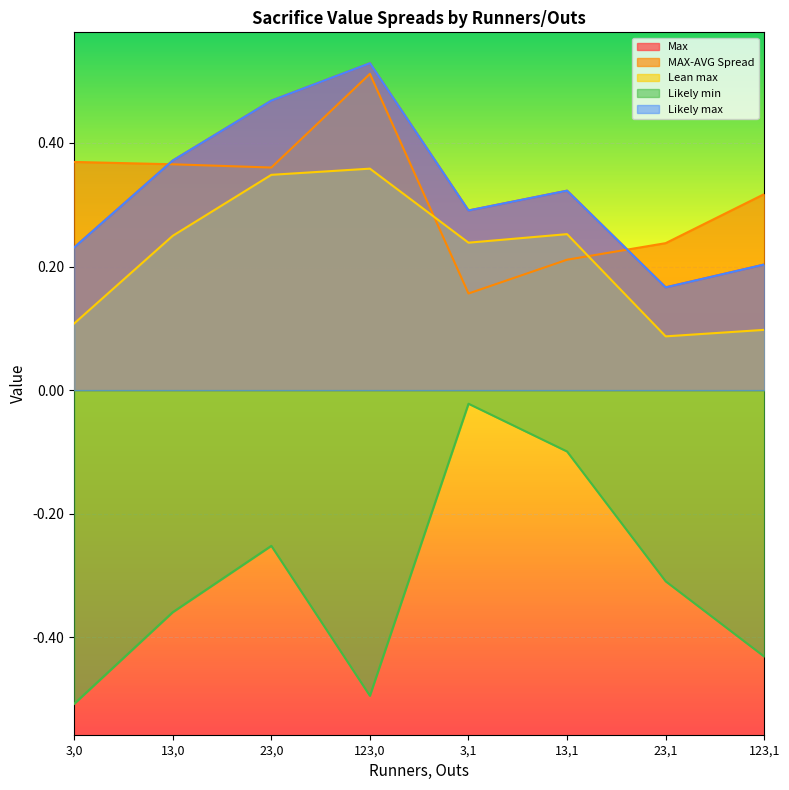

What is the difference between the highest and lowest values at 3,1?

0.3